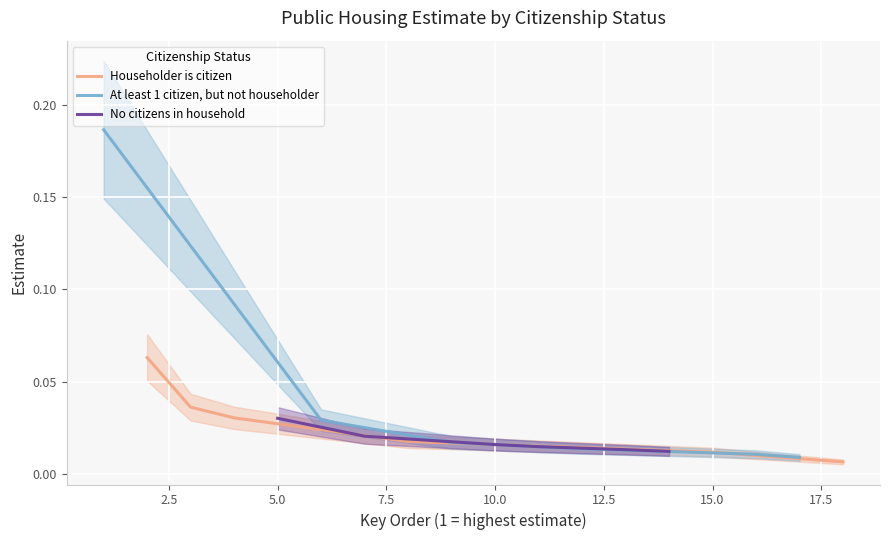

After their last crossing, which series has the higher values: No citizens in household or Householder is citizen?

No citizens in household